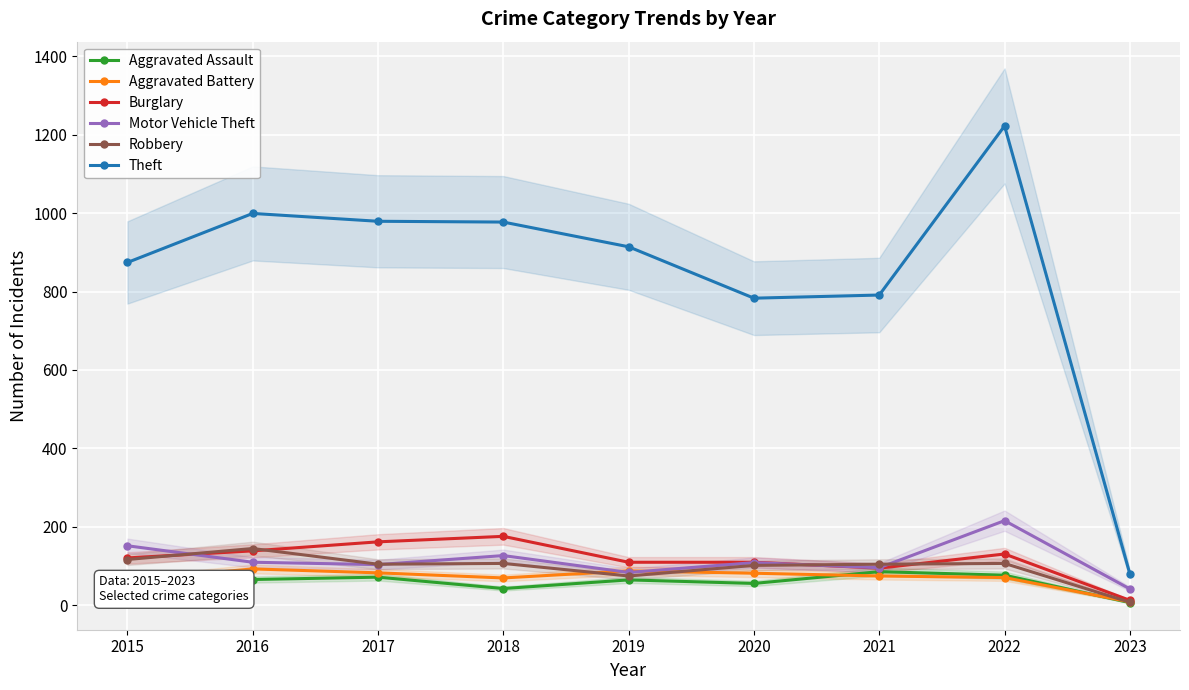

What is the sum of the Aggravated Assault values at 2021 and 2022?

163